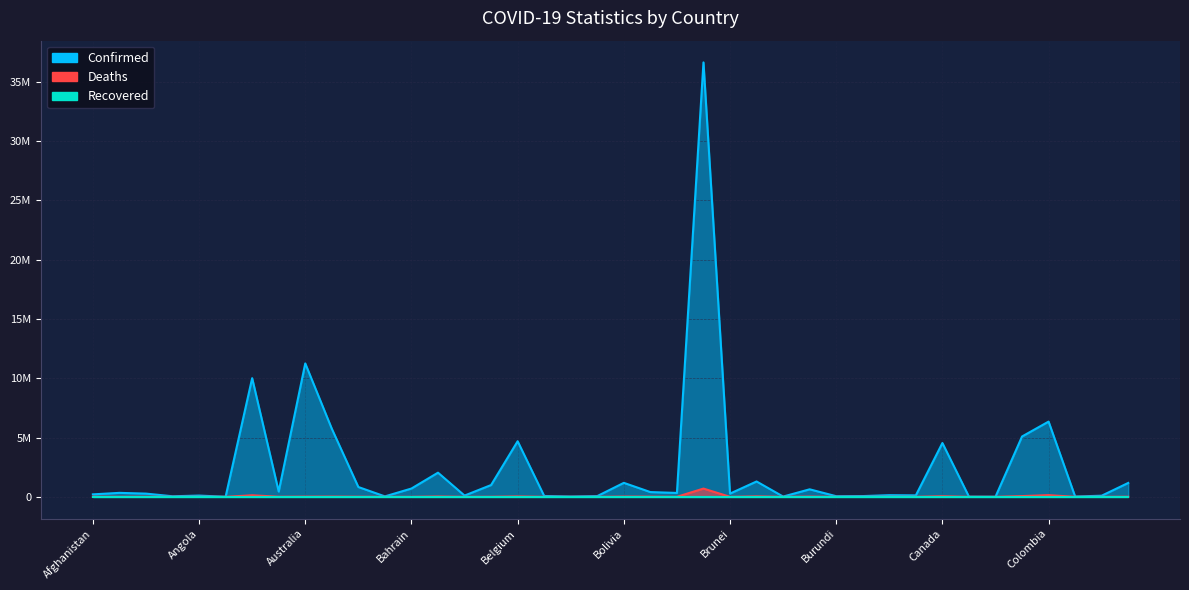

How many data points in Deaths are above 3596?

19